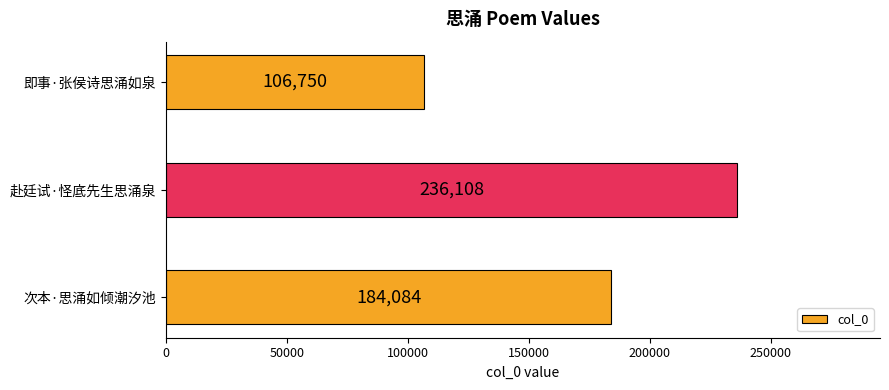

How many values are between 106750 and 236108?

3